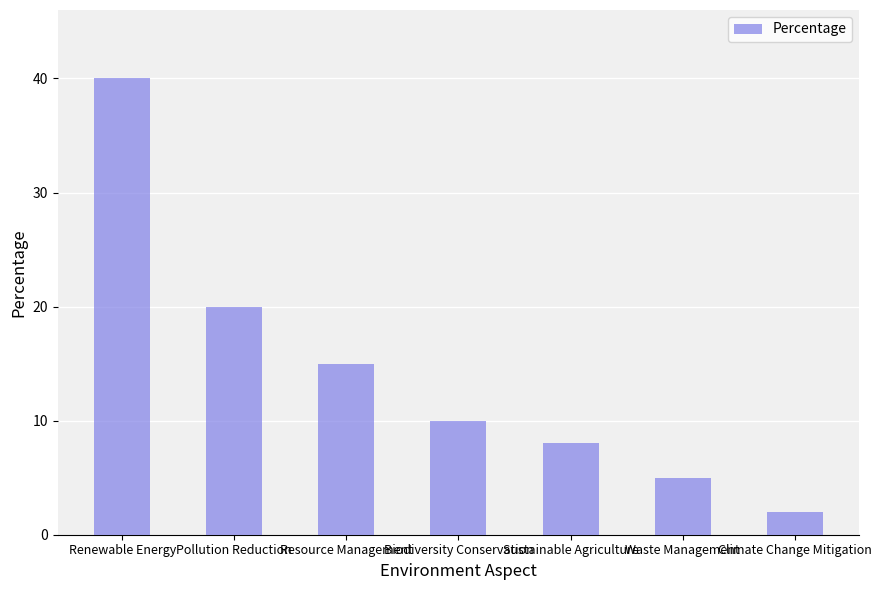

How many bars are there in total?

7